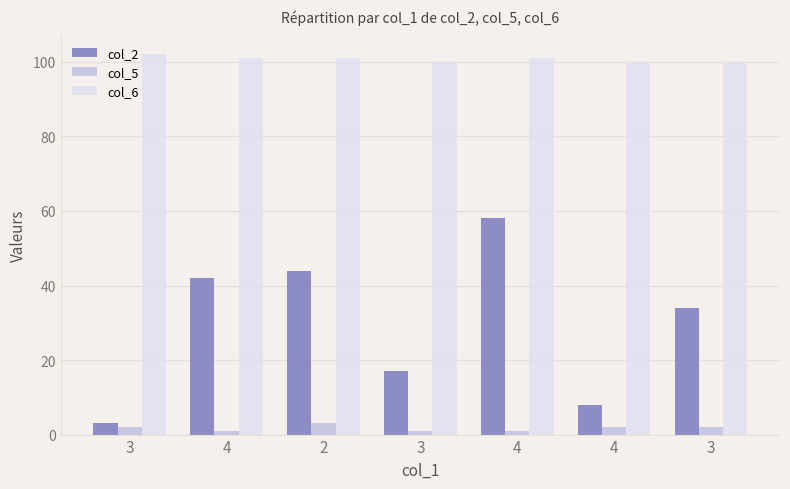

Where does the col_2 series first go above 34?

4